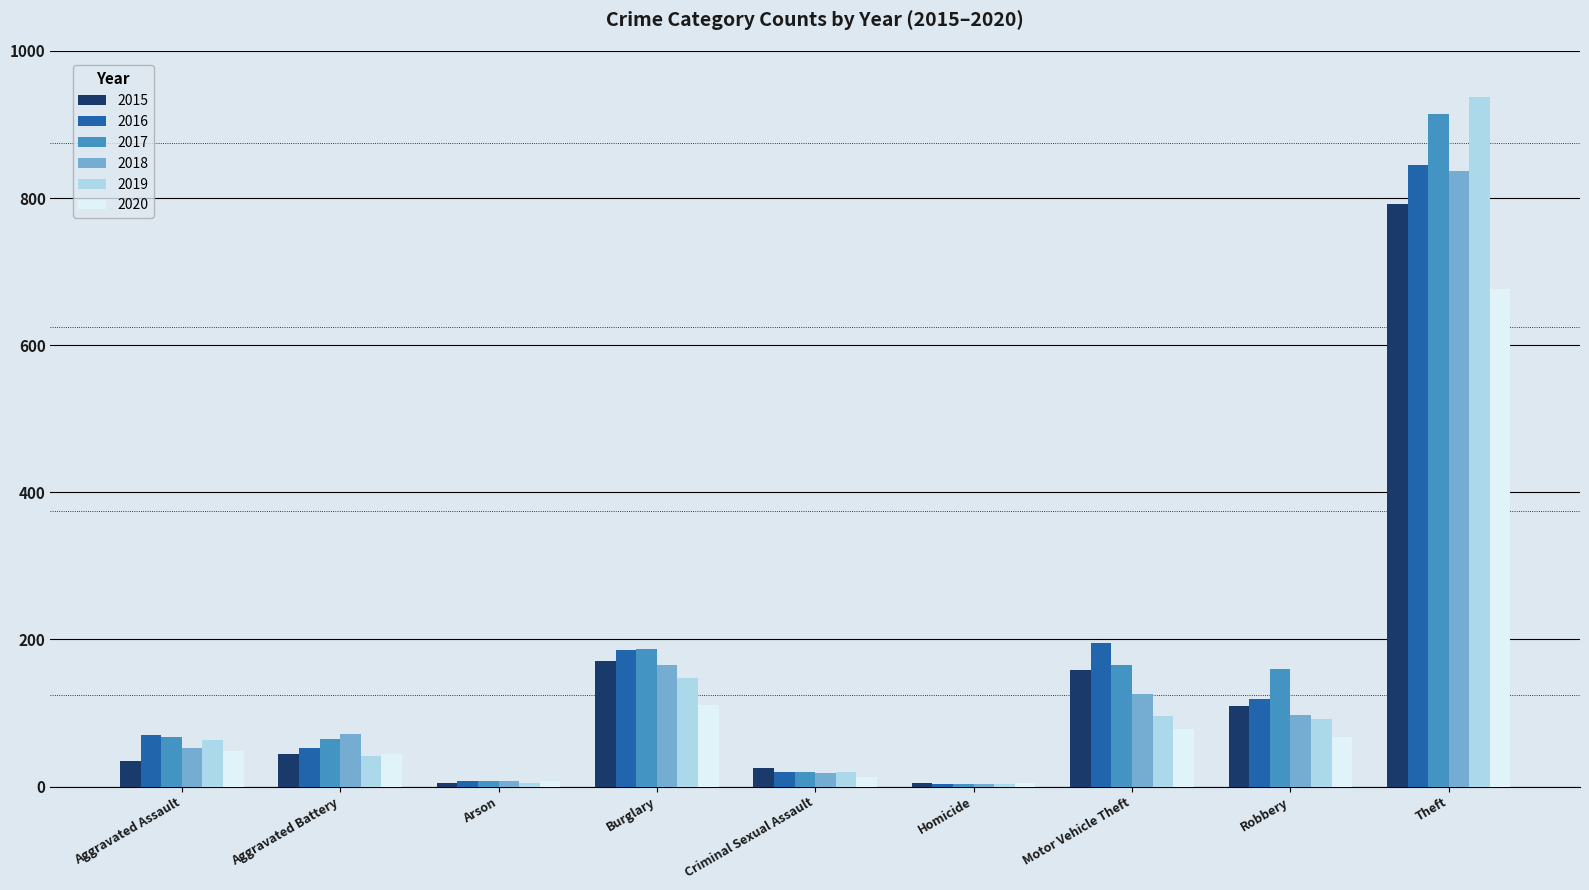

Which series has the largest range (max minus min)?

2019